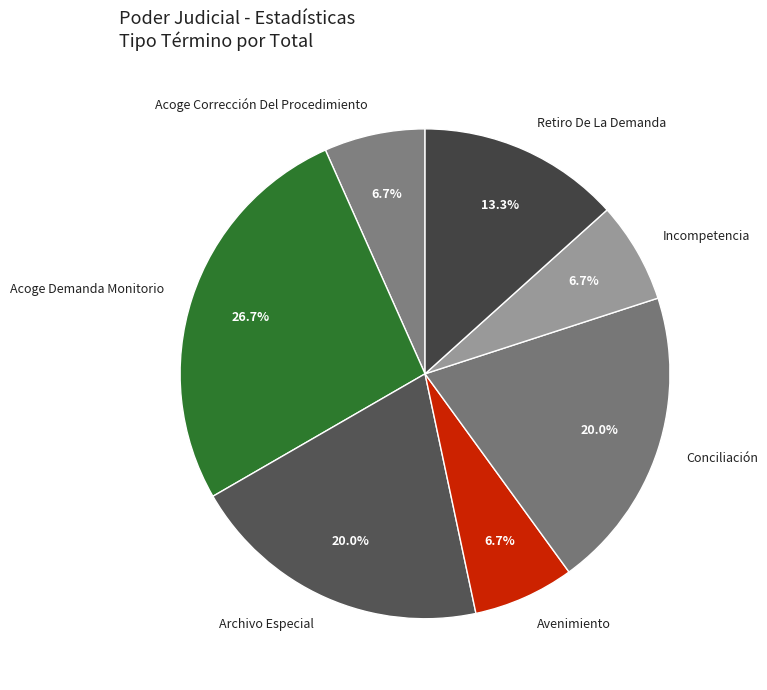

What percentage is NOT represented by Avenimiento?

93.3%